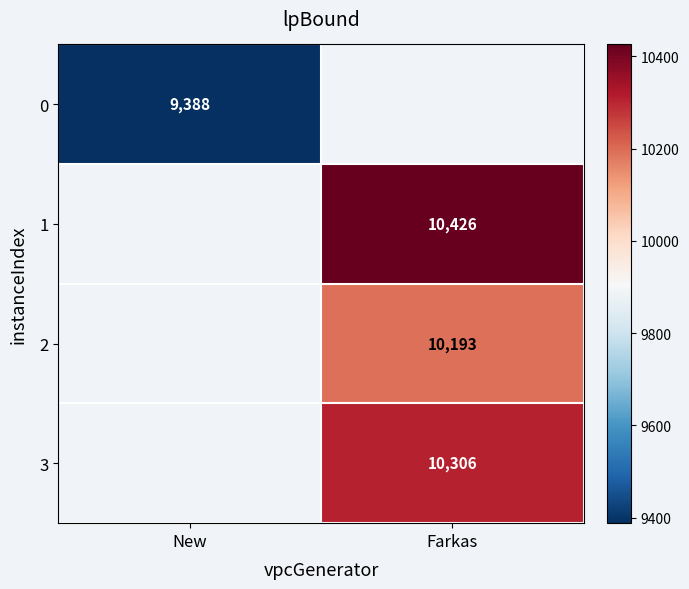

Is the value of 2 at Farkas greater than the value of 3 at Farkas?

No